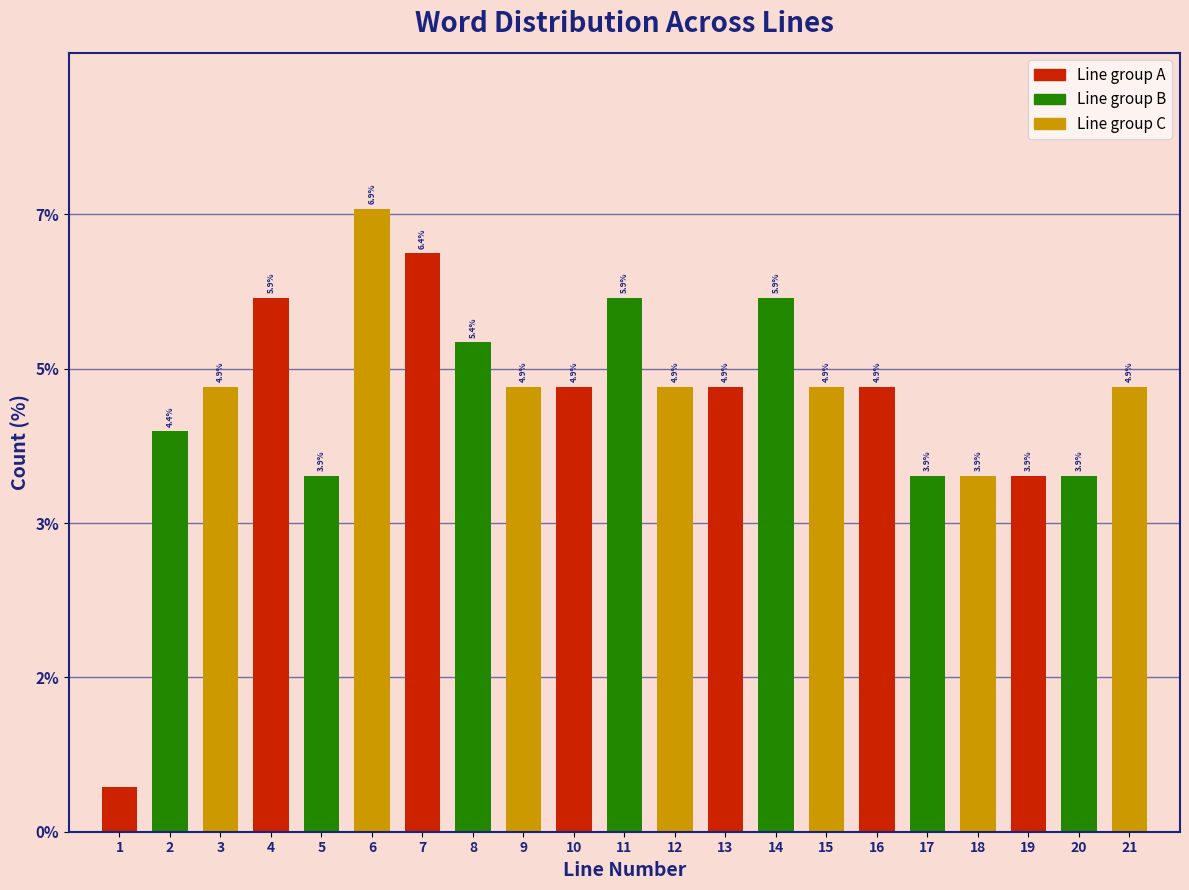

Are the bars horizontal?

No